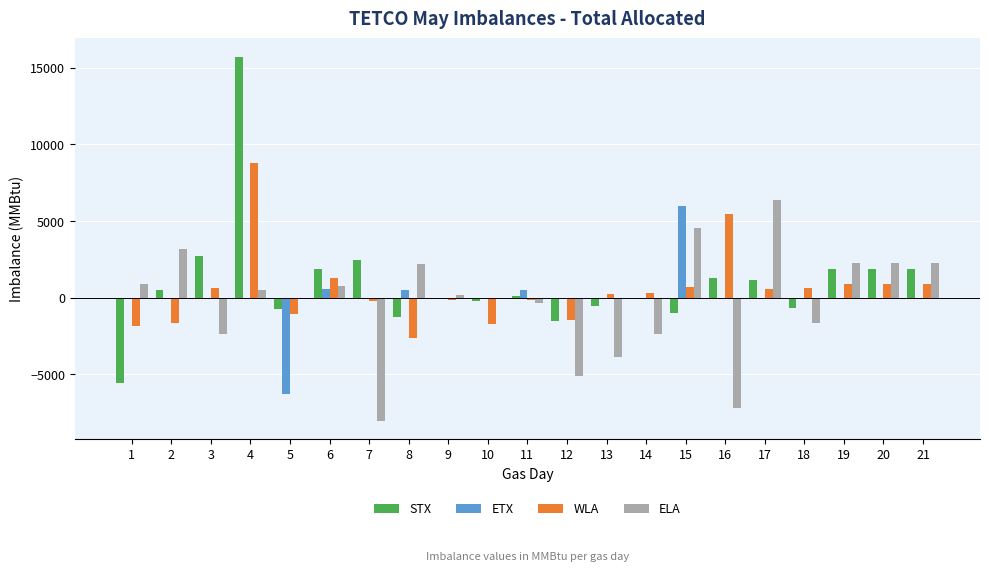

Is the value of WLA at 15 greater than the value of ETX at 21?

Yes